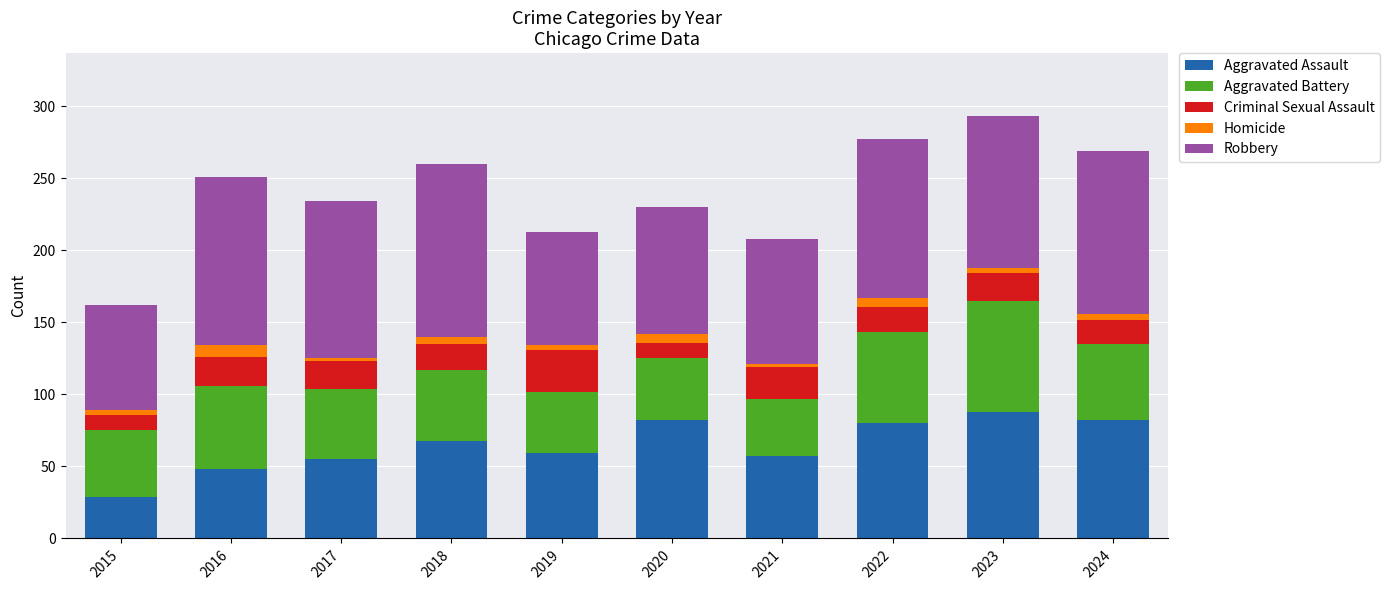

What is the minimum value for Aggravated Assault?

29